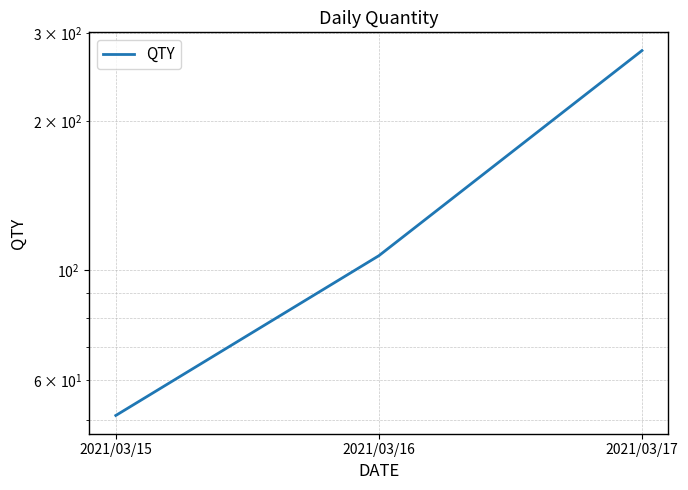

Reading right to left, transcribe all the data shown in this chart.

2021/03/17=277	2021/03/16=107	2021/03/15=51